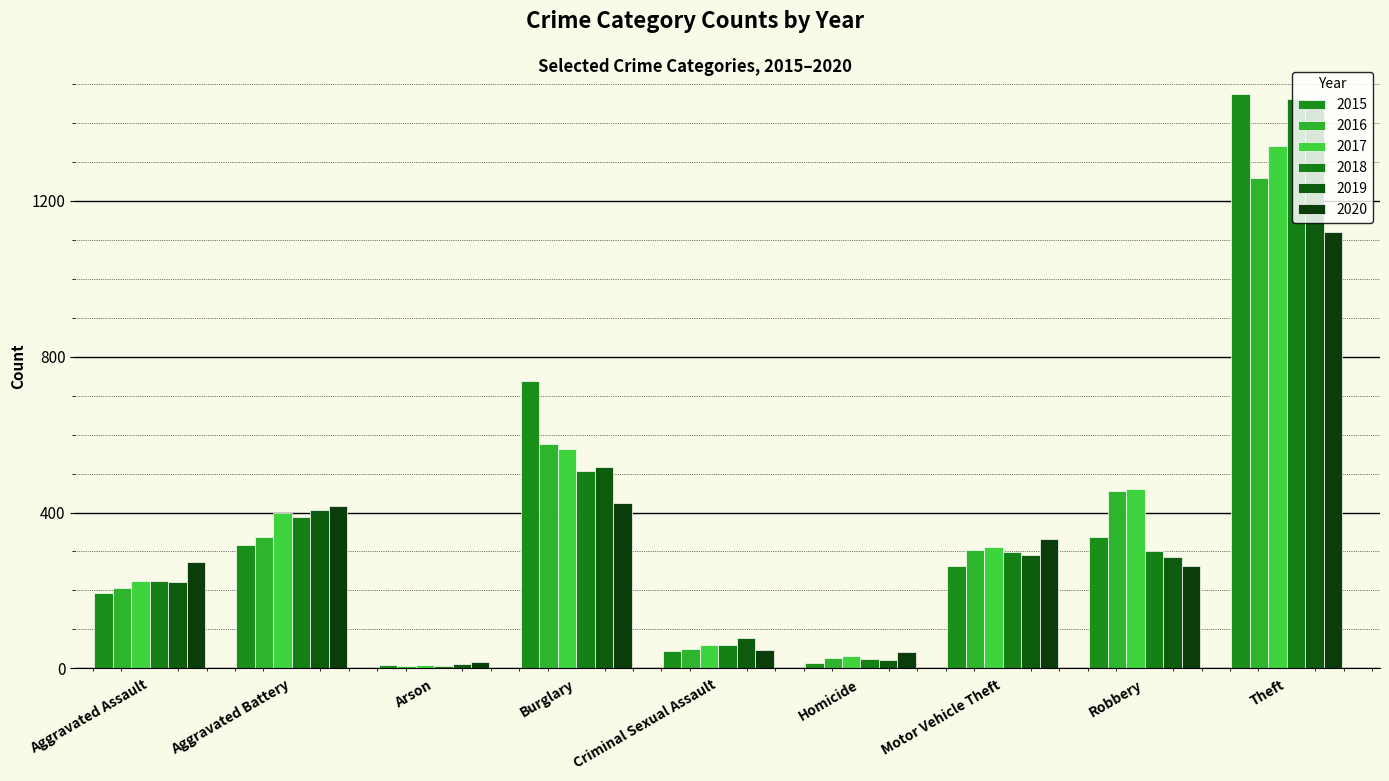

What position from the left is Aggravated Assault?

1